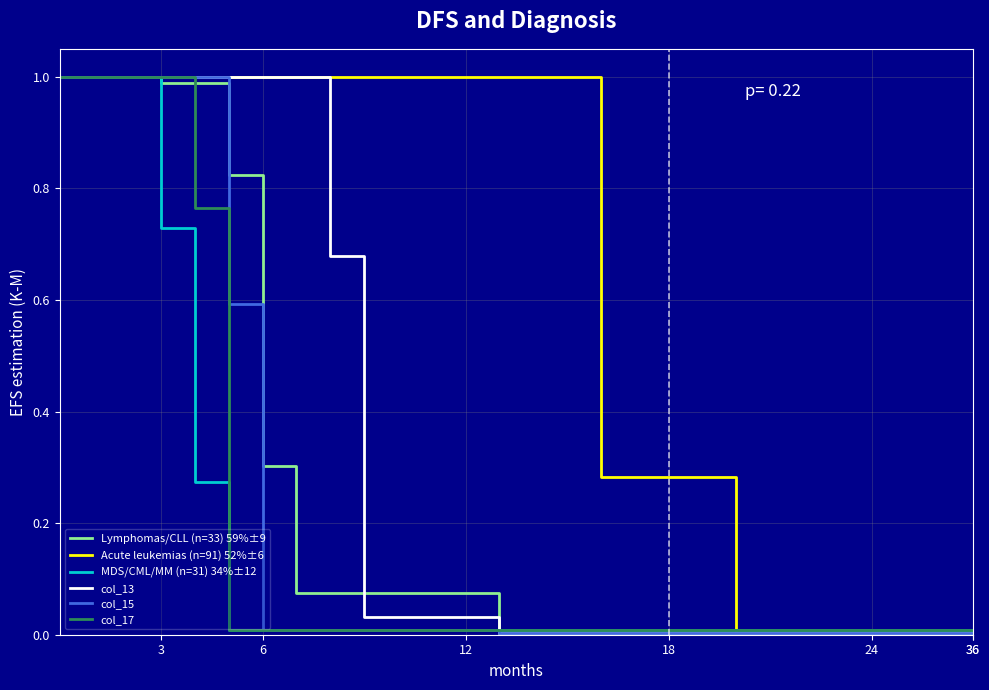

Which series has the largest total across all categories?

Acute leukemias (n=91) 52%±6